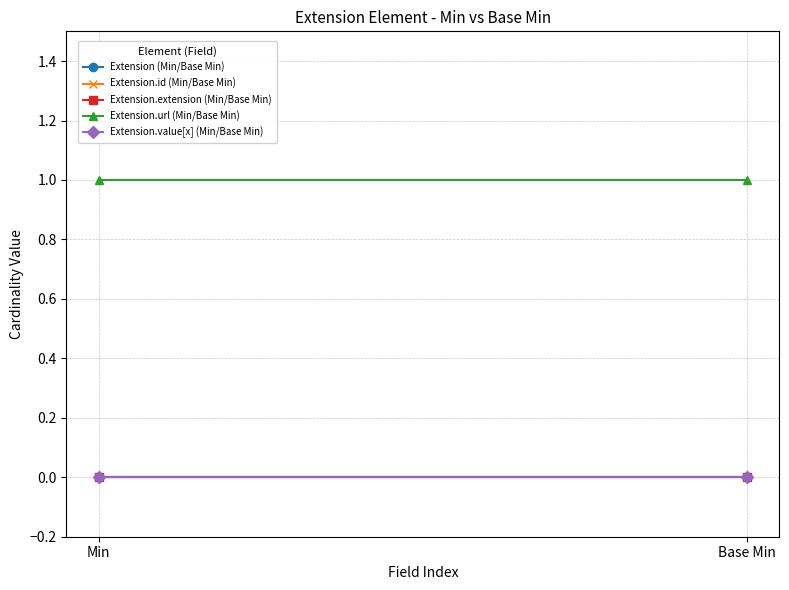

Count the number of categories in the chart.

2